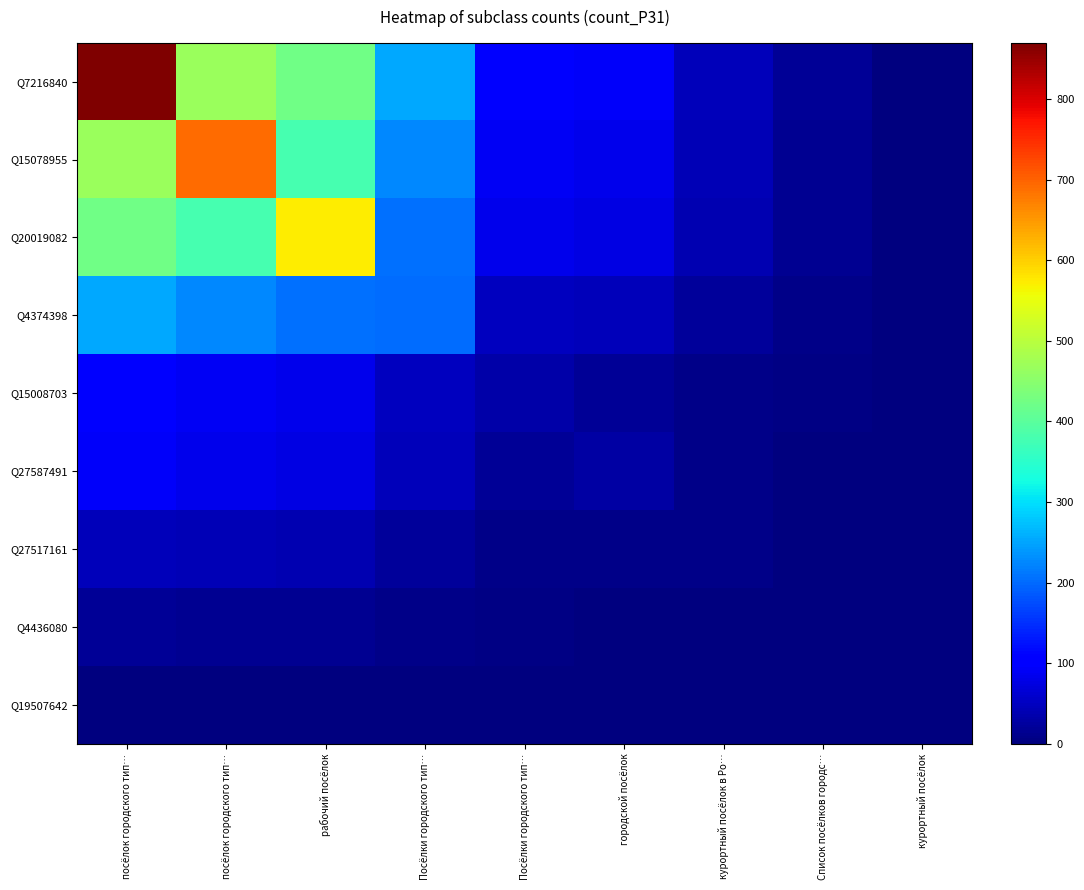

How many categories are shown in the chart?

9